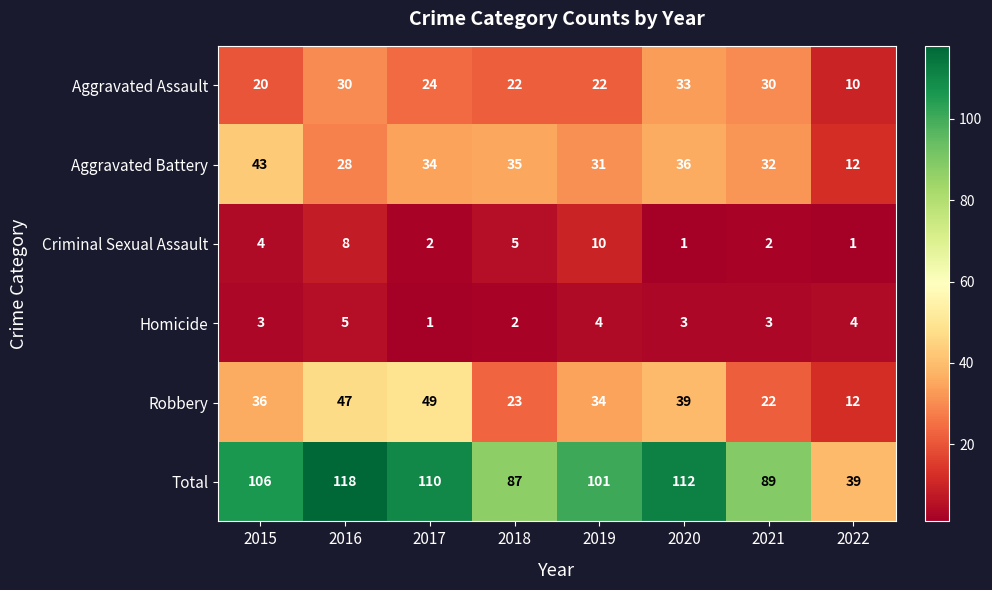

How many values in the Criminal Sexual Assault series are below 4?

4